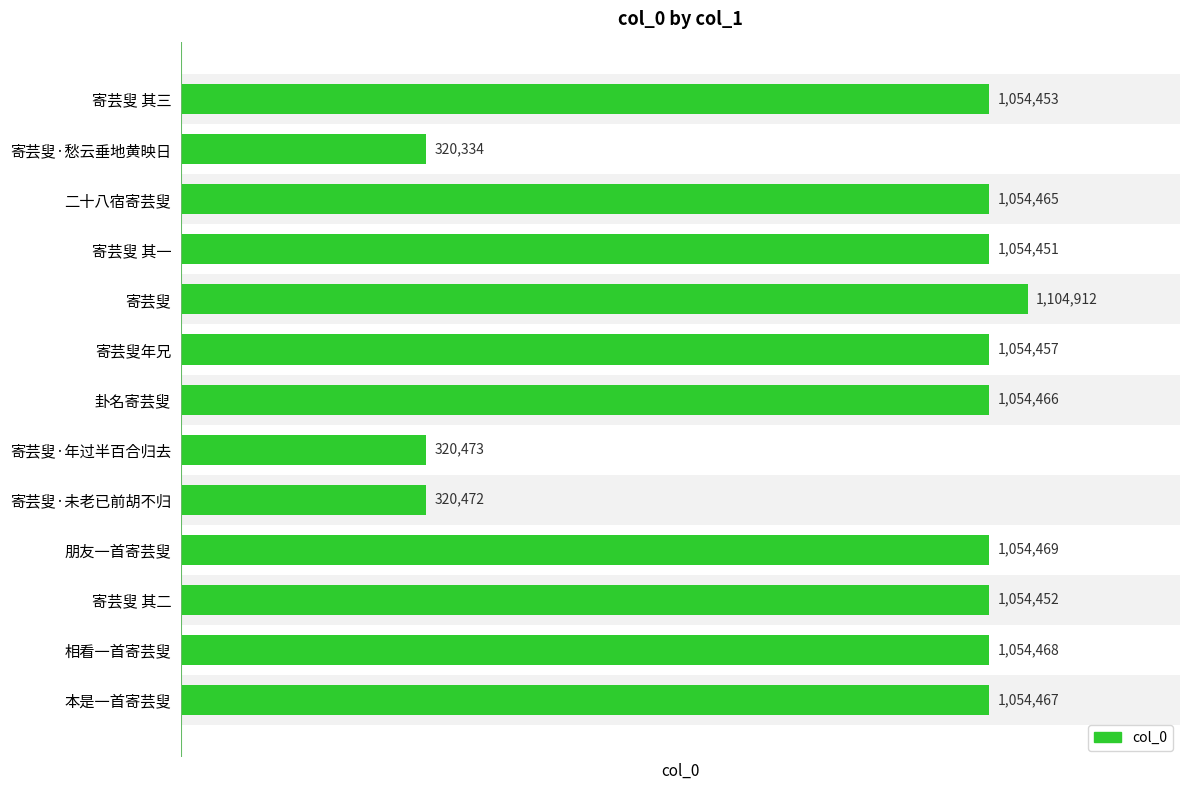

How many series are shown in this chart?

1